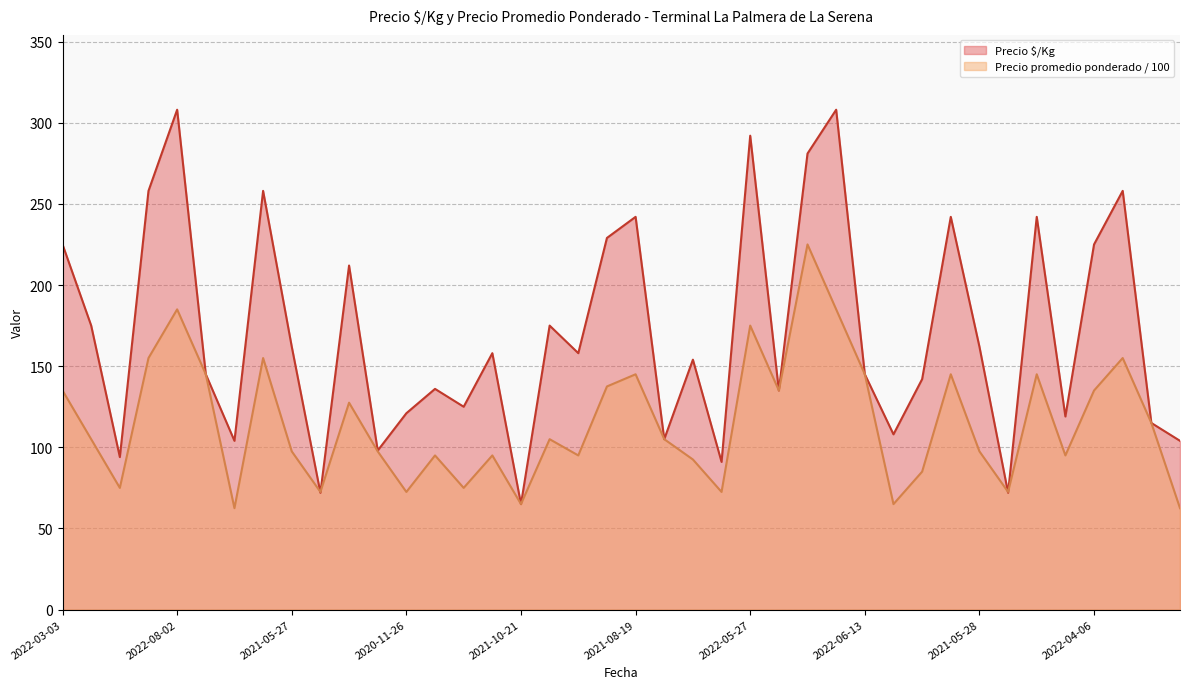

What is the difference between the second highest and minimum values in the Precio $/Kg series?

243.0